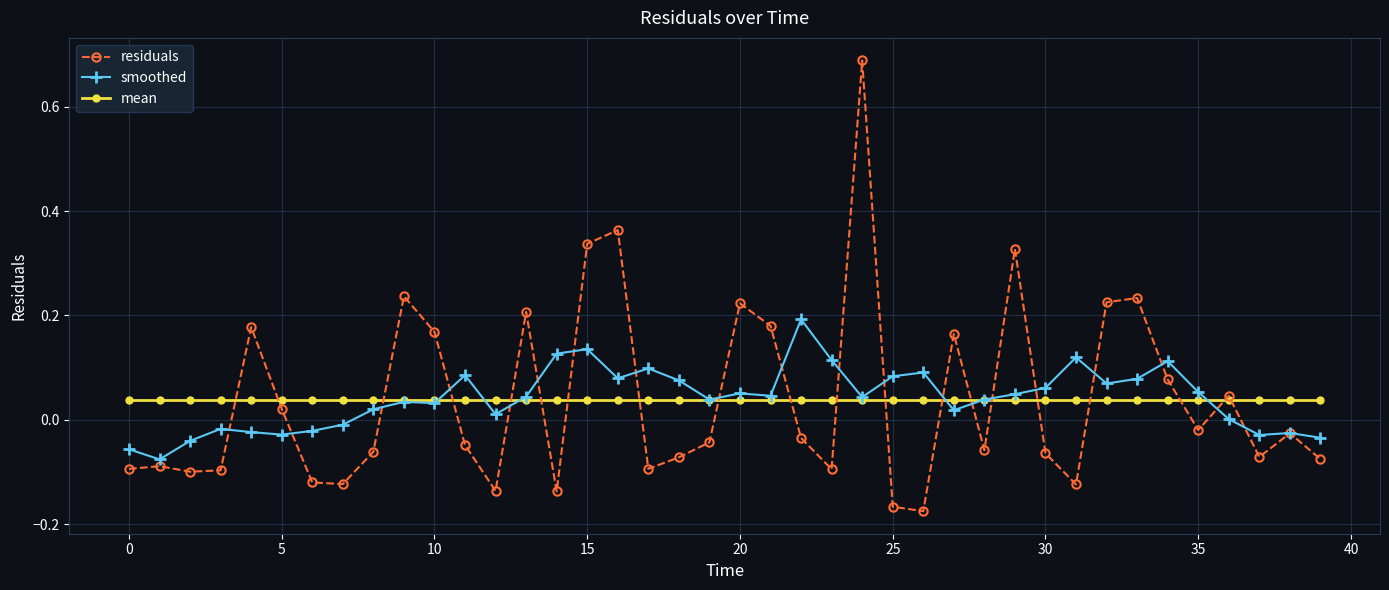

Rank the series by their maximum value, from lowest to highest.

mean, smoothed, residuals